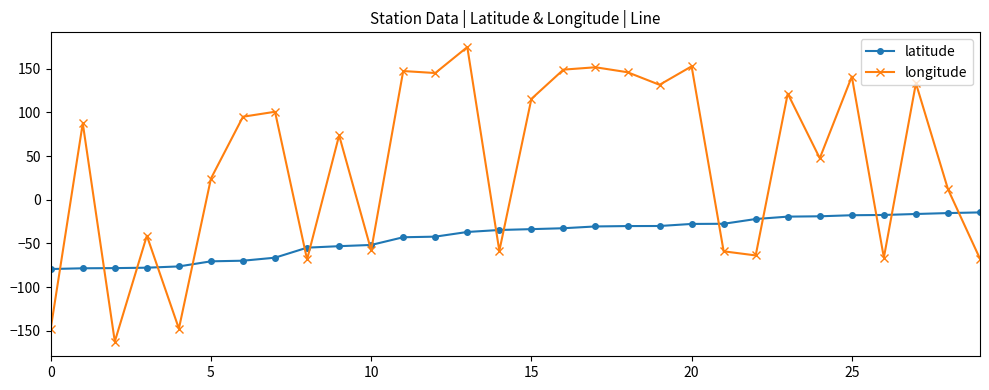

What is the value of the latitude point at the 5th from the left?

-76.3